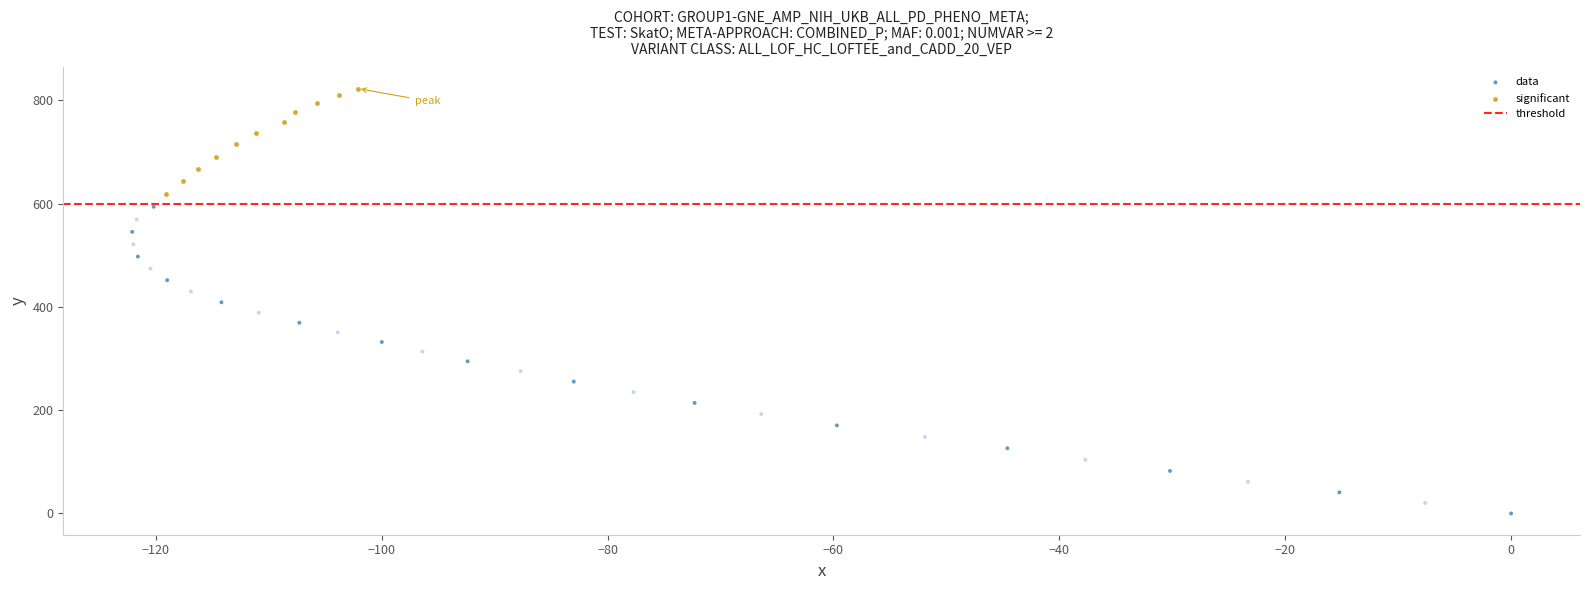

Which series contains the lowest Y value?

data